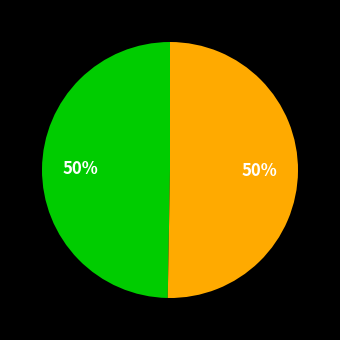

How many slices are in this pie chart?

2